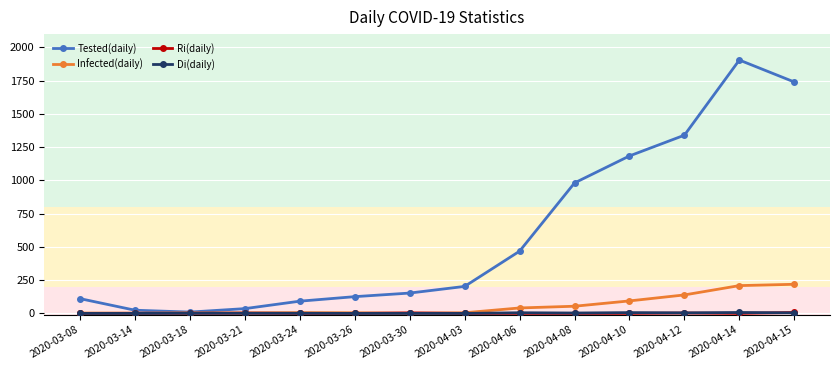

Which series has the widest spread of values?

Tested(daily)